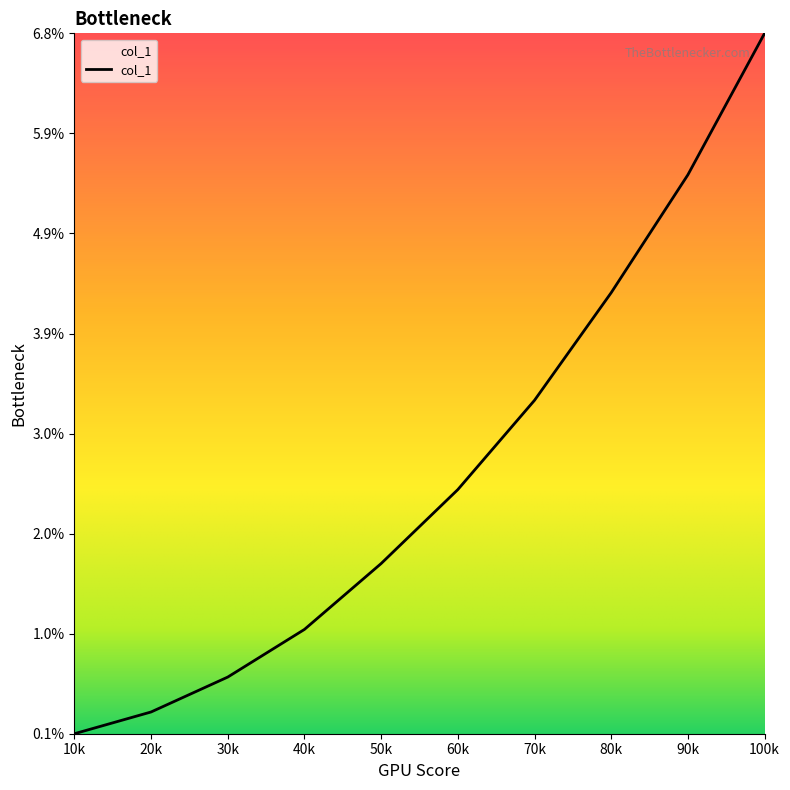

What is the average value?

2.6